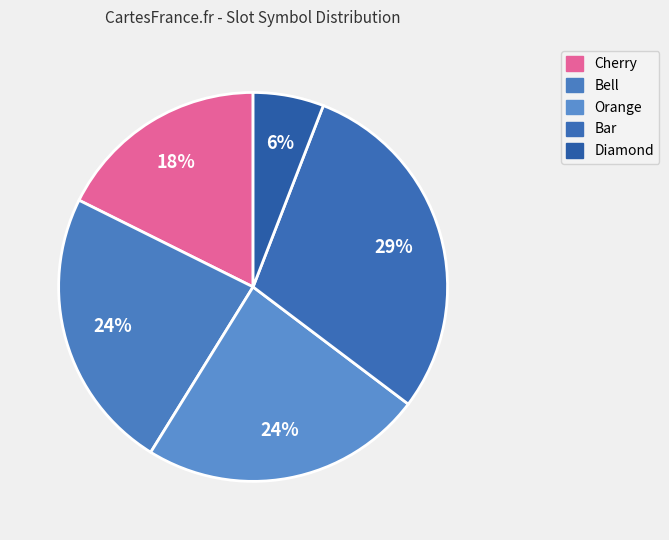

To the nearest percent, what is the average slice percentage?

20%